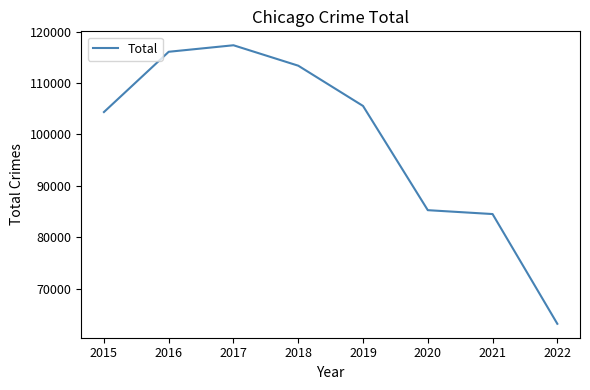

How many lines are shown in the chart?

1